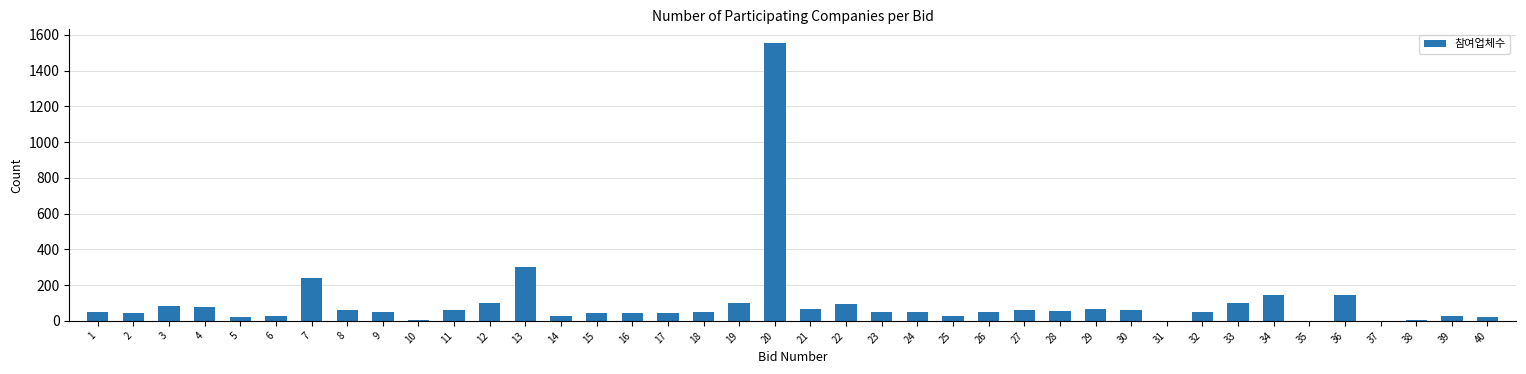

True or false: the data shows 48 at 24.

True